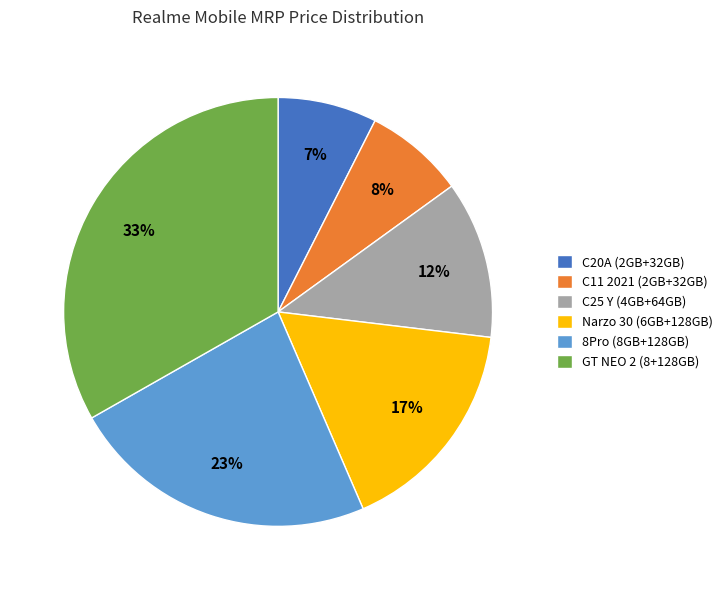

Is the sum of GT NEO 2 (8+128GB) and C20A (2GB+32GB) greater than half?

No